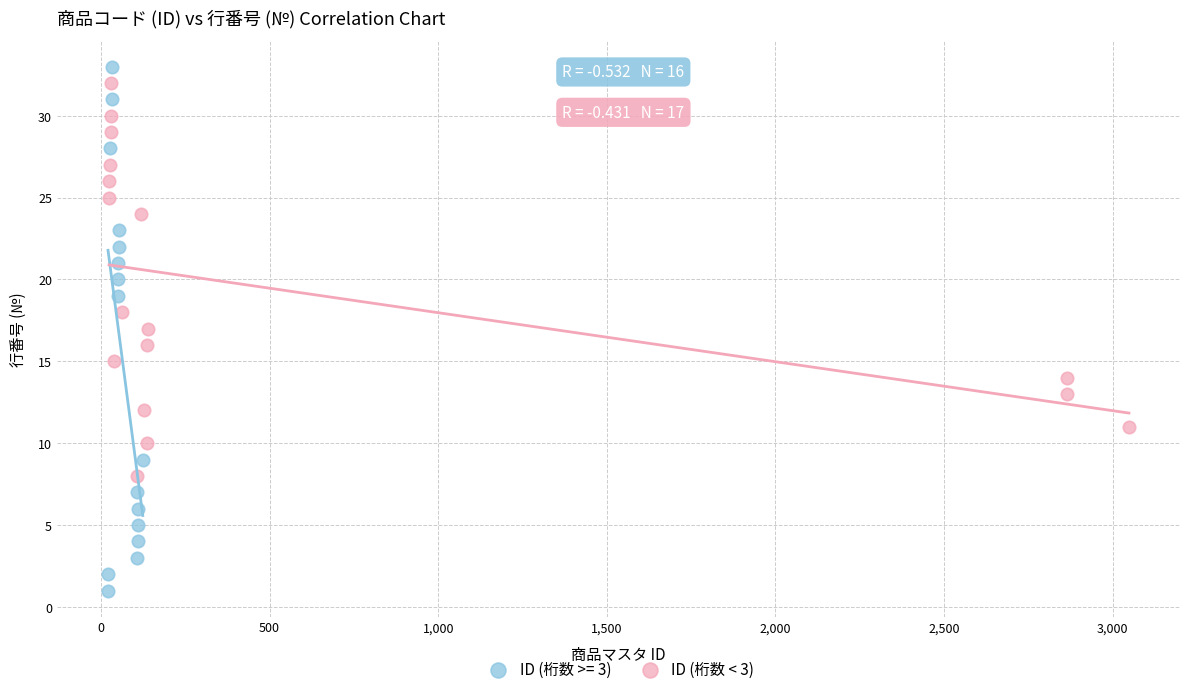

Which series reaches the minimum Y coordinate?

ID (桁数 >= 3)